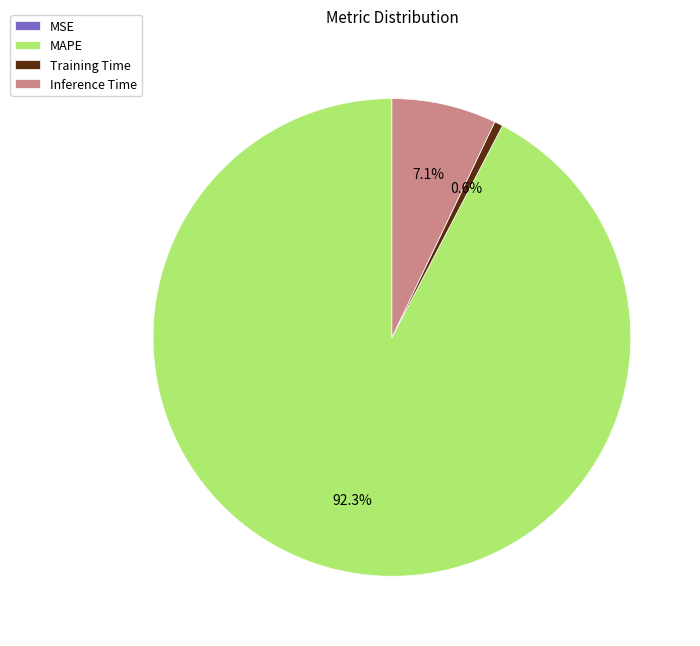

To the nearest percent, what is the difference between the Training Time and MAPE slice percentages?

92%